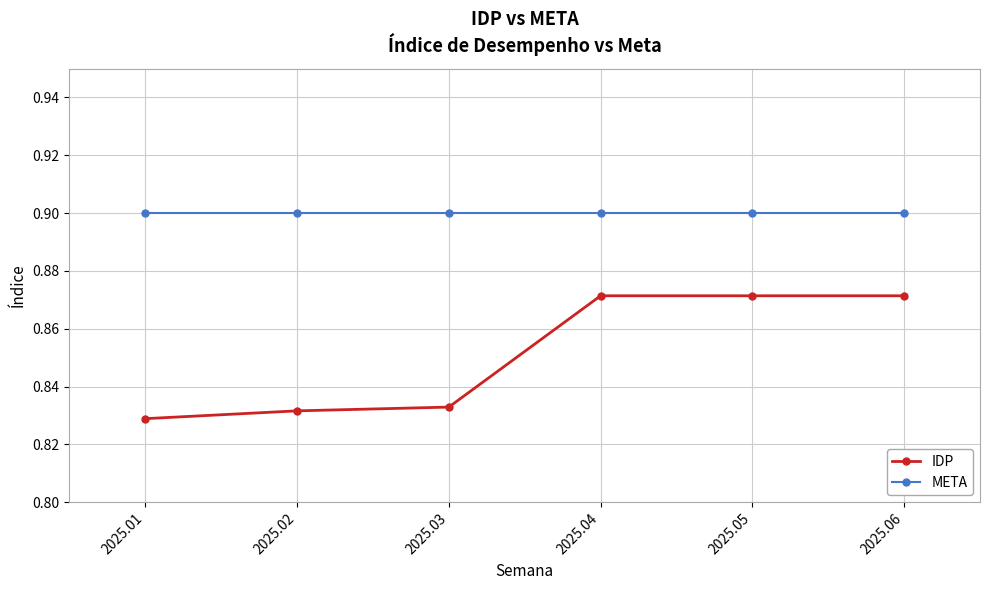

At how many categories does at least one series exceed 0?

6